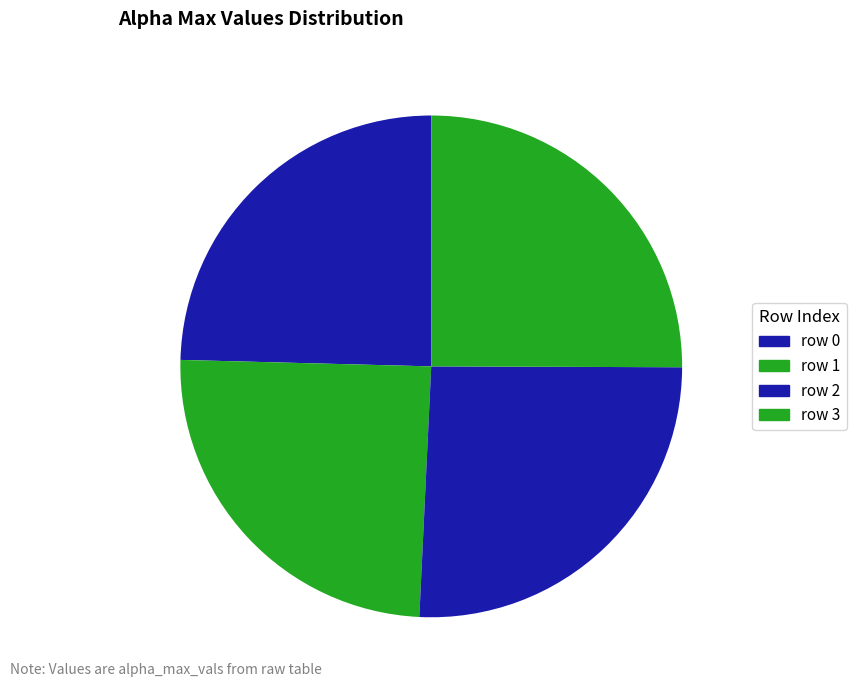

How much of the chart is everything except 2?

74.3%